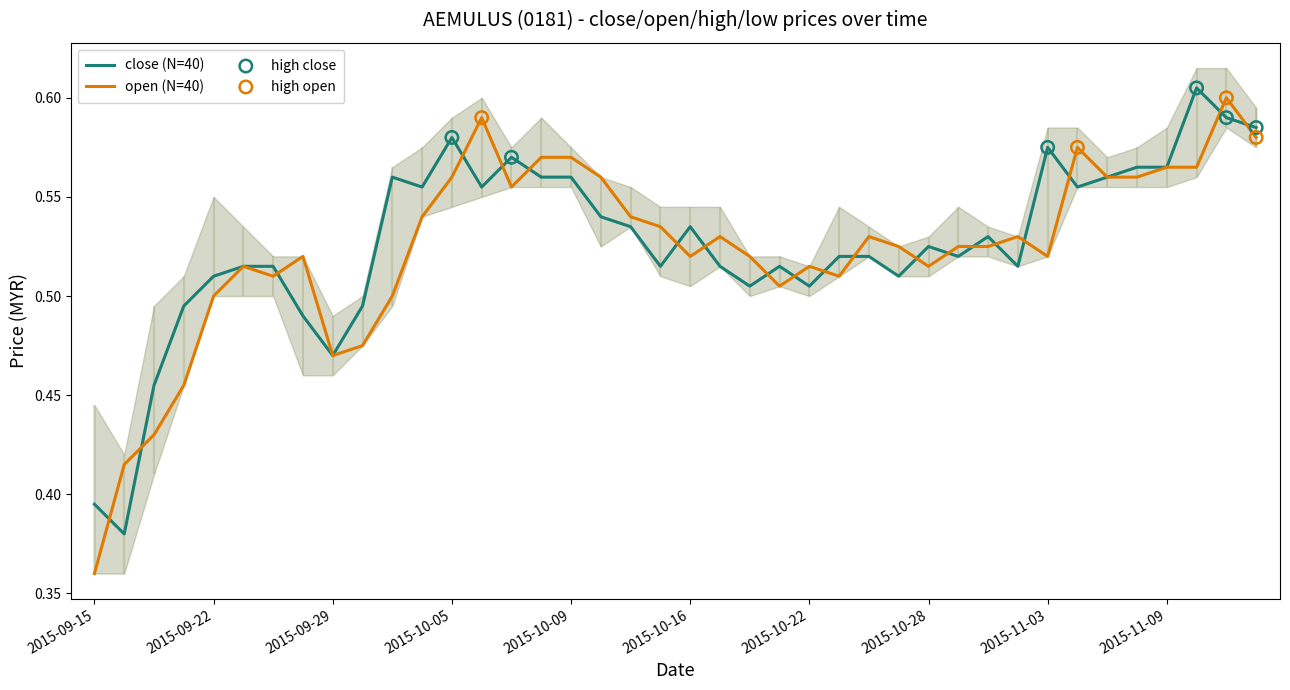

Which series has the largest total across all categories?

close